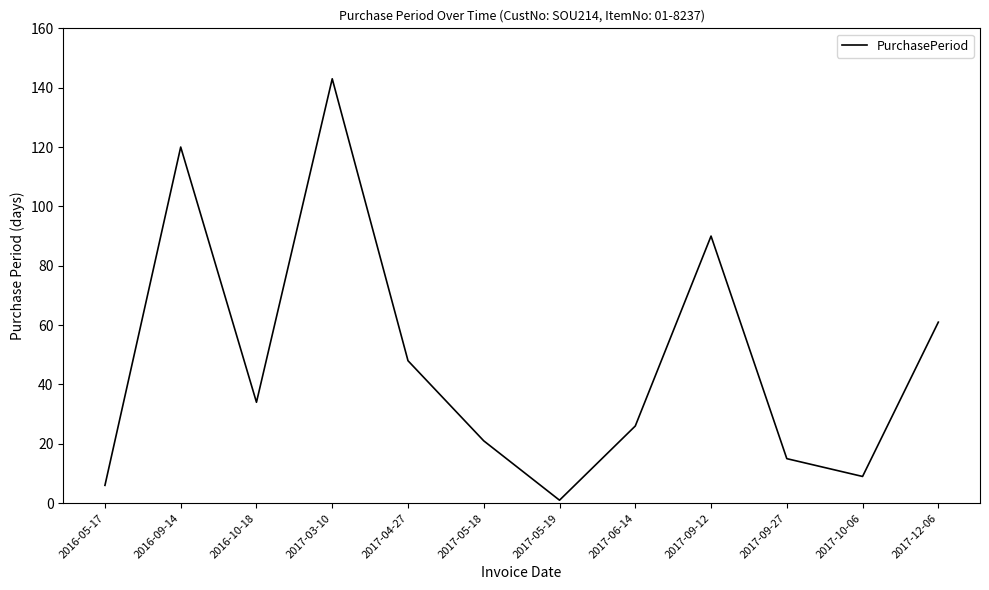

Where is the first local maximum?

2016-09-14